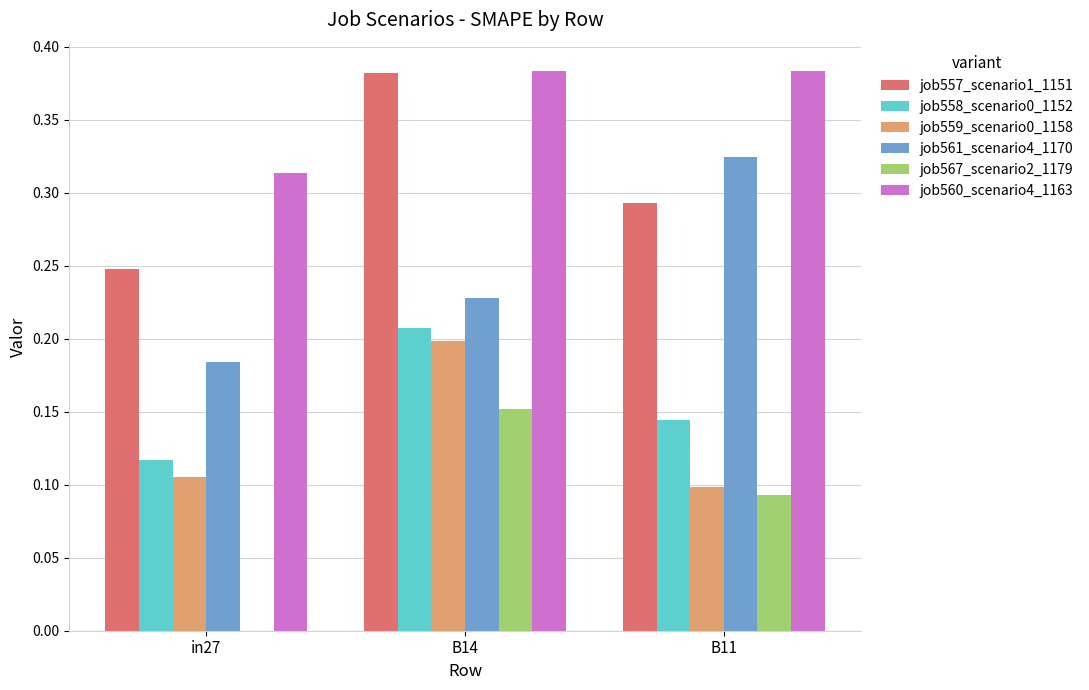

What is the sum of the job557_scenario1_1151 values at B11 and in27?

0.5